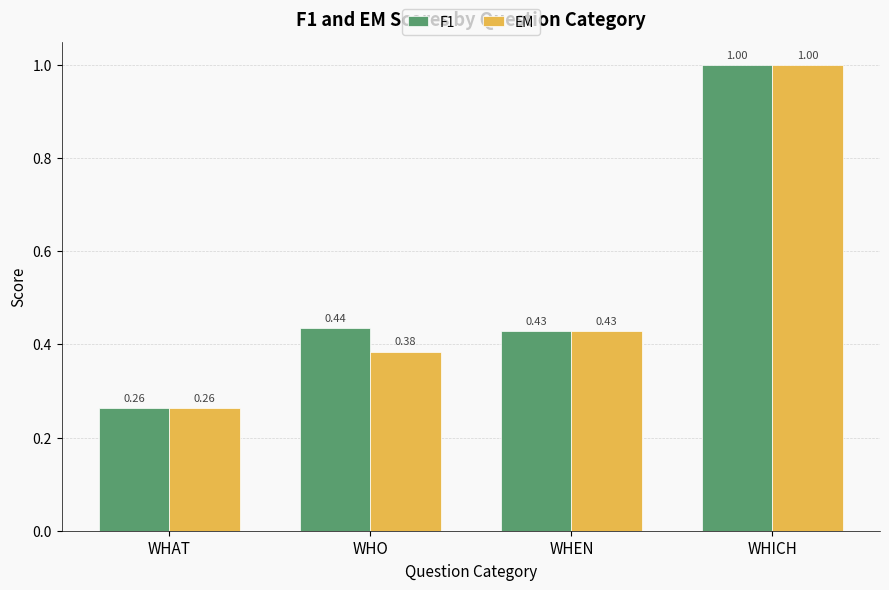

What are all the series names shown in the legend?

F1, EM